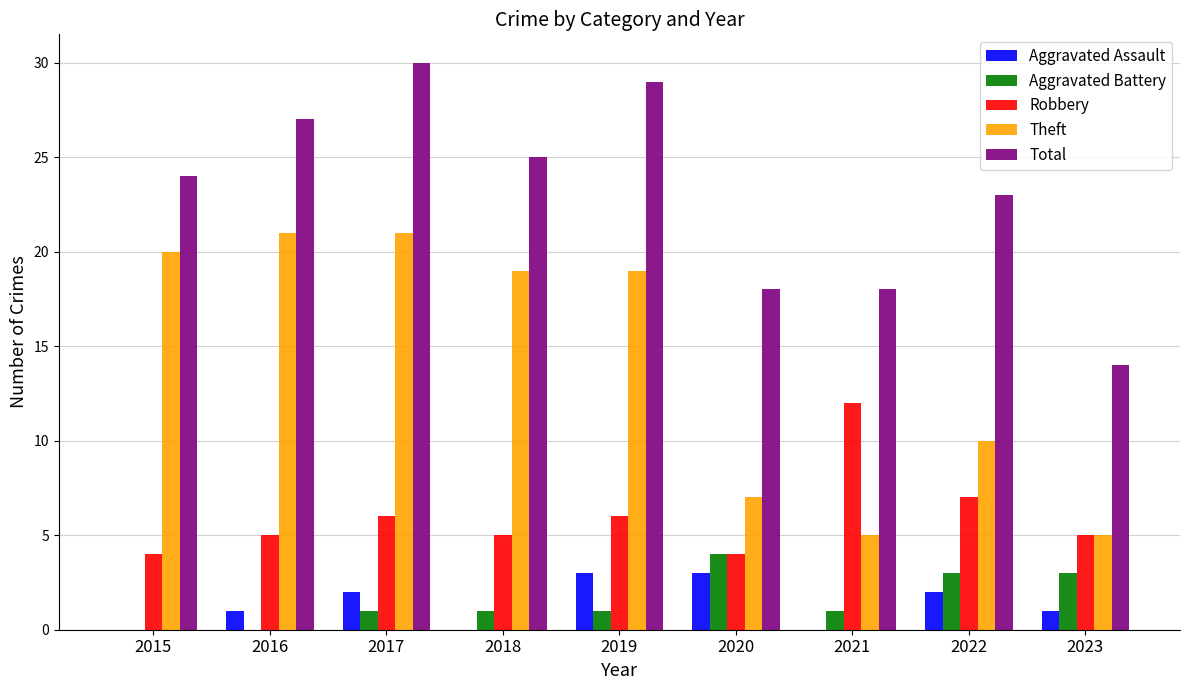

Reading right to left, what are all the values shown in this chart?

Aggravated Assault: 2023=1	2022=2	2021=0	2020=3	2019=3	2018=0	2017=2	2016=1	2015=0
Aggravated Battery: 2023=3	2022=3	2021=1	2020=4	2019=1	2018=1	2017=1	2016=0	2015=0
Robbery: 2023=5	2022=7	2021=12	2020=4	2019=6	2018=5	2017=6	2016=5	2015=4
Theft: 2023=5	2022=10	2021=5	2020=7	2019=19	2018=19	2017=21	2016=21	2015=20
Total: 2023=14	2022=23	2021=18	2020=18	2019=29	2018=25	2017=30	2016=27	2015=24